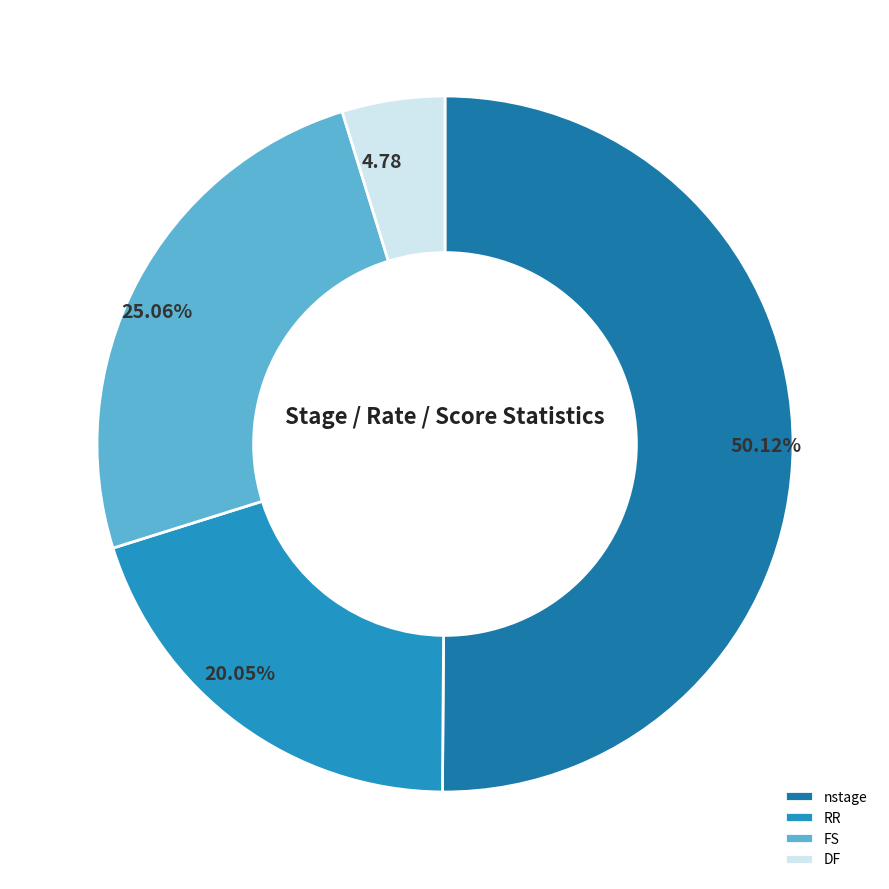

Count the number of slices in the pie.

4